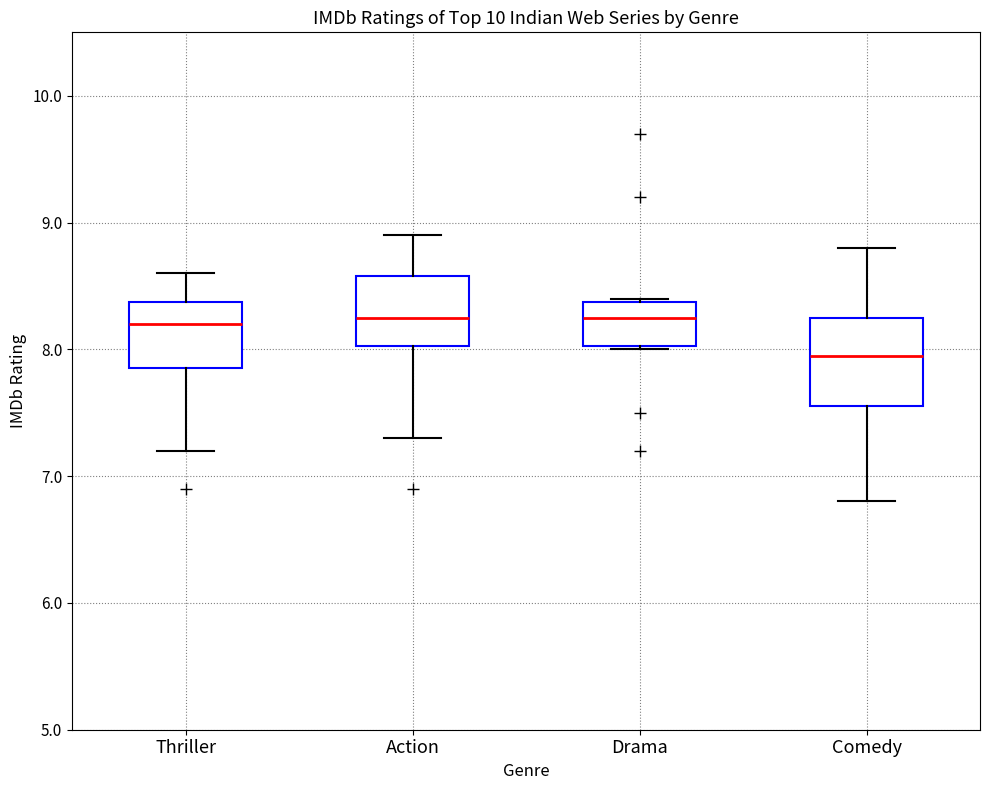

Reading left to right, transcribe this box plot: for each box, give where its median line is, the range the box spans, and where its two whiskers end, as read against the y-axis. The values are not printed on the chart, so give them approximately, as read against the axis.

Thriller: median 8.2, box 7.9 to 8.4, whiskers 7.2 to 8.6
Action: median 8.3, box 8.0 to 8.6, whiskers 7.3 to 8.9
Drama: median 8.3, box 8.0 to 8.4, whiskers 8.0 to 8.4
Comedy: median 8.0, box 7.6 to 8.3, whiskers 6.8 to 8.8